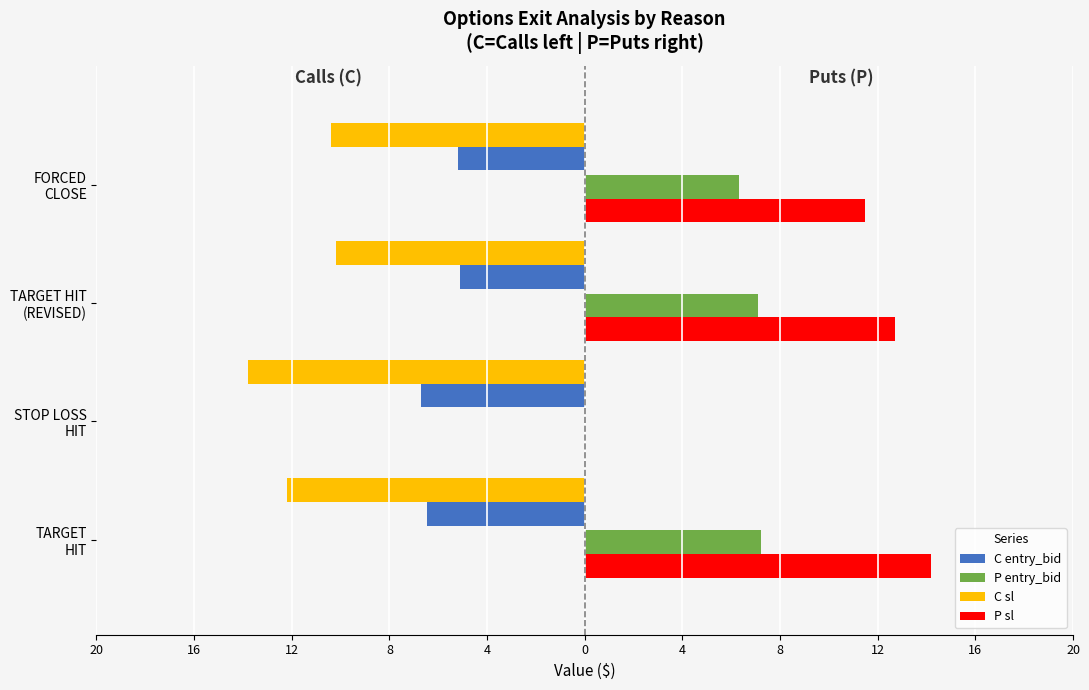

Which series has the widest spread of values?

P sl